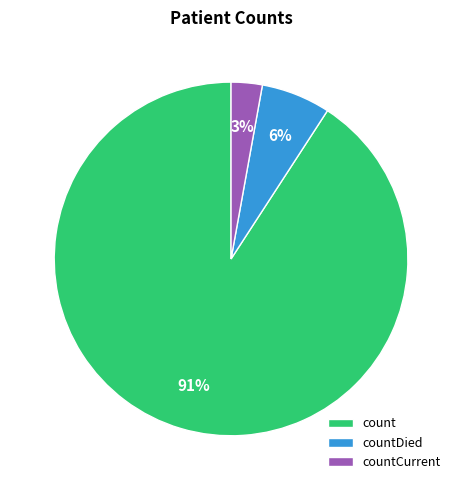

What percentage is the countCurrent slice, to the nearest percent?

3%